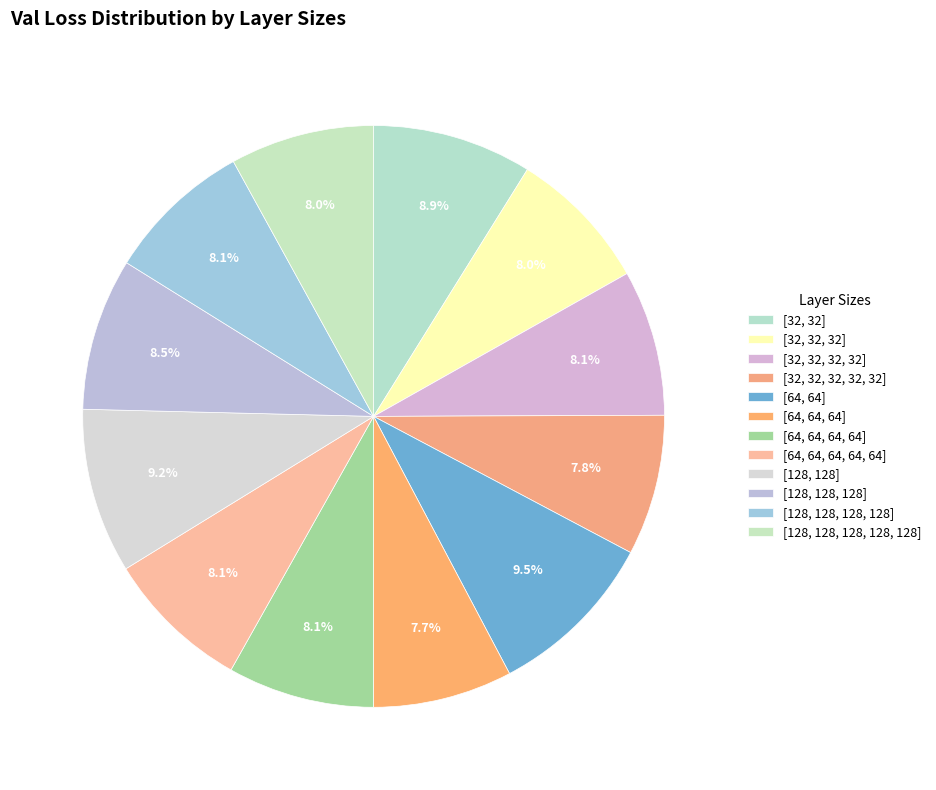

How many segments does this pie chart have?

12